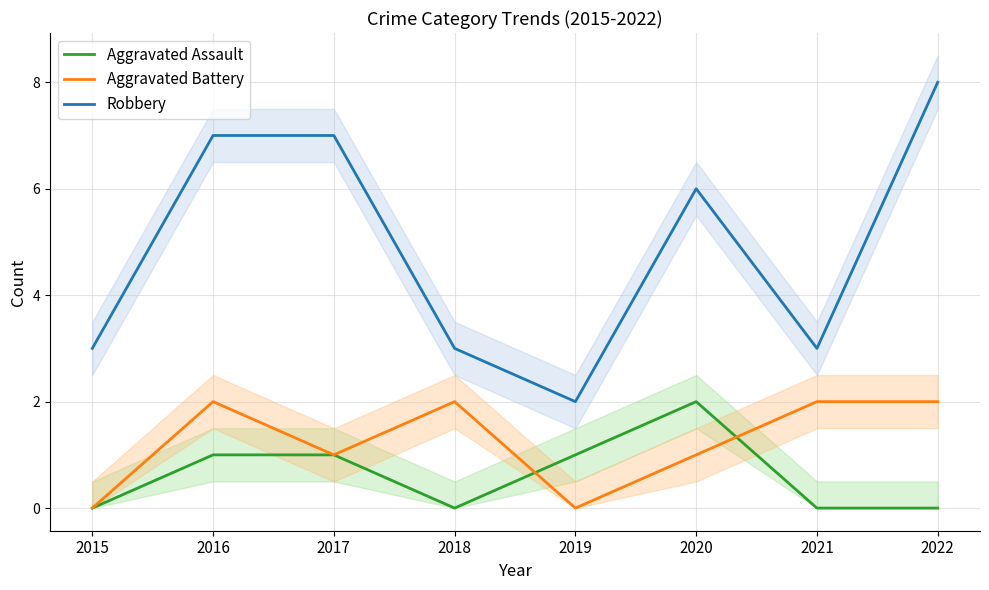

Does the chart display data point markers on the line(s)?

No